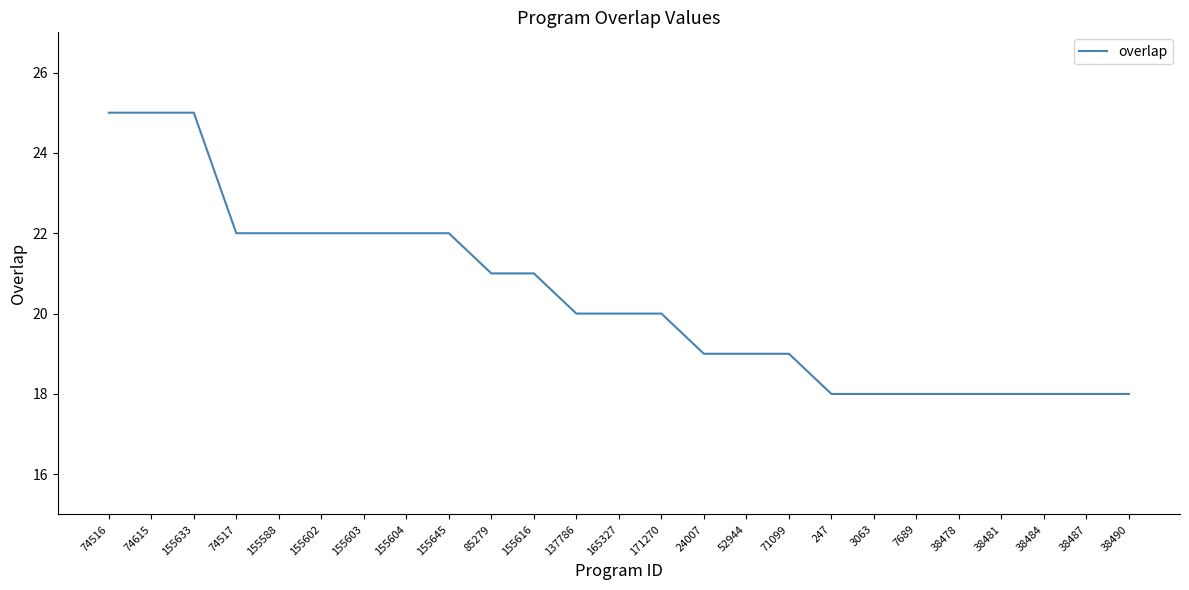

What is the minimum value shown in the chart?

18